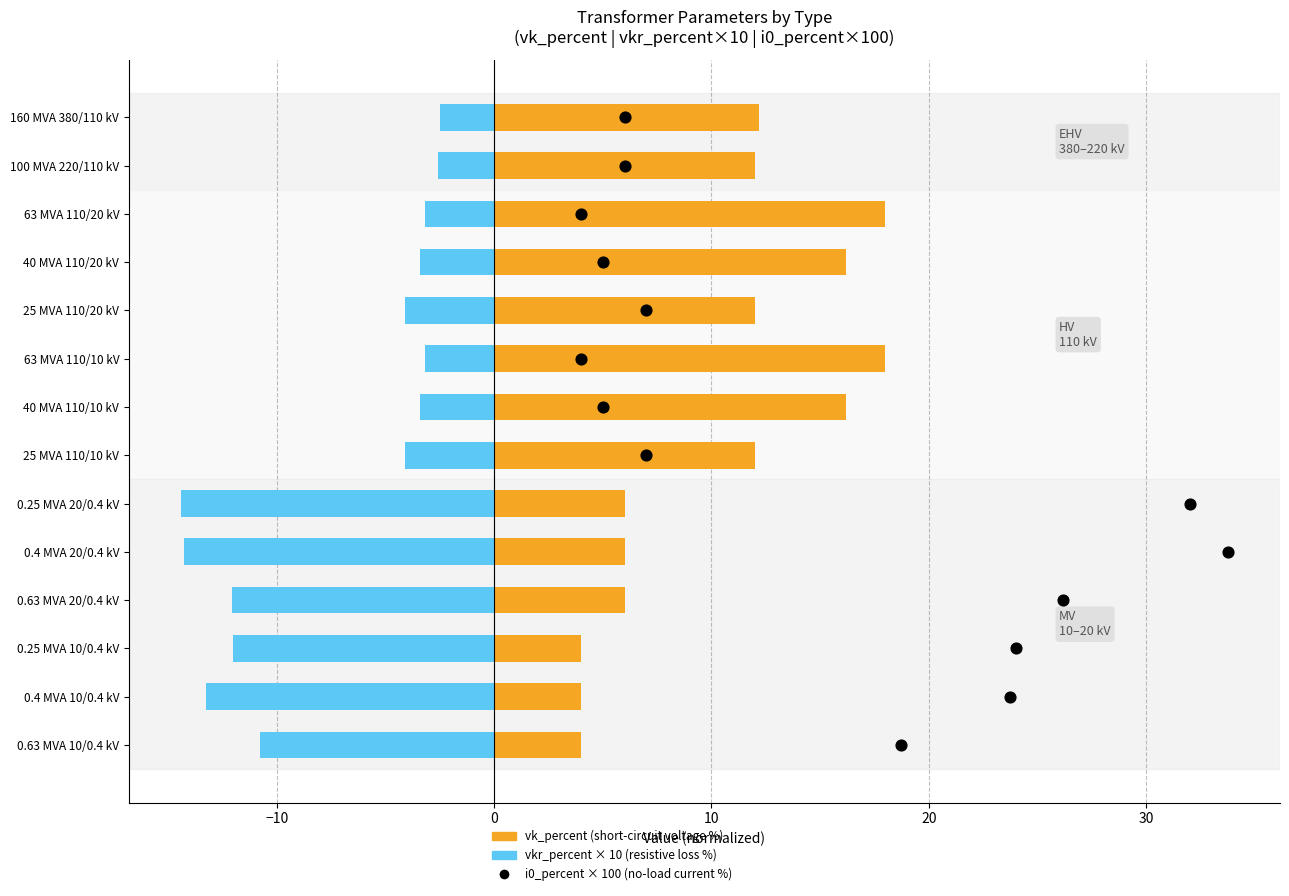

Which series reaches the maximum Y coordinate?

vk_percent (short-circuit voltage %)